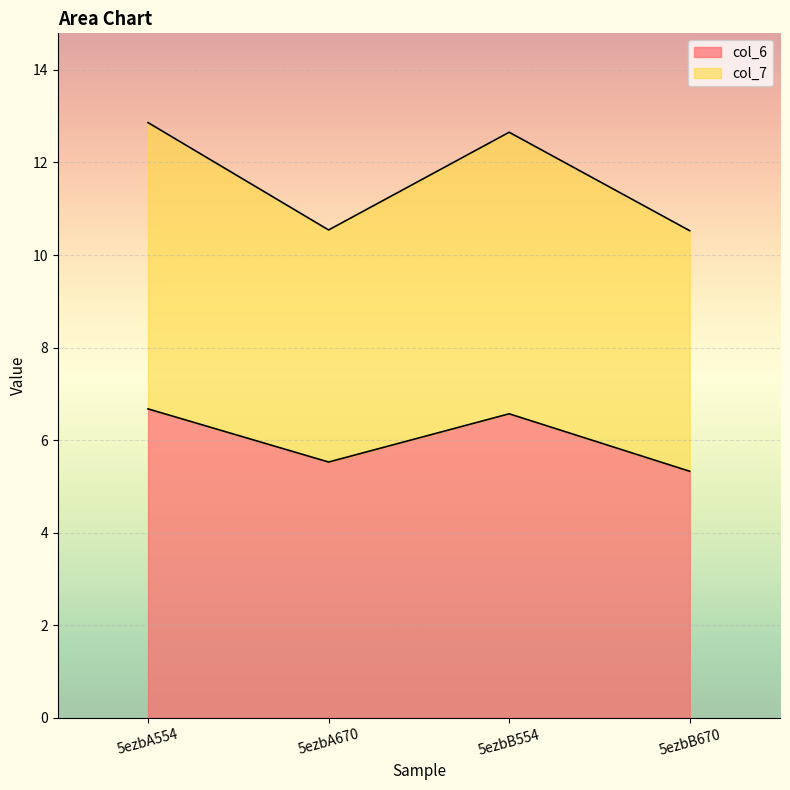

True or false: col_6 has a value of 5.3 at 5ezbB670.

True